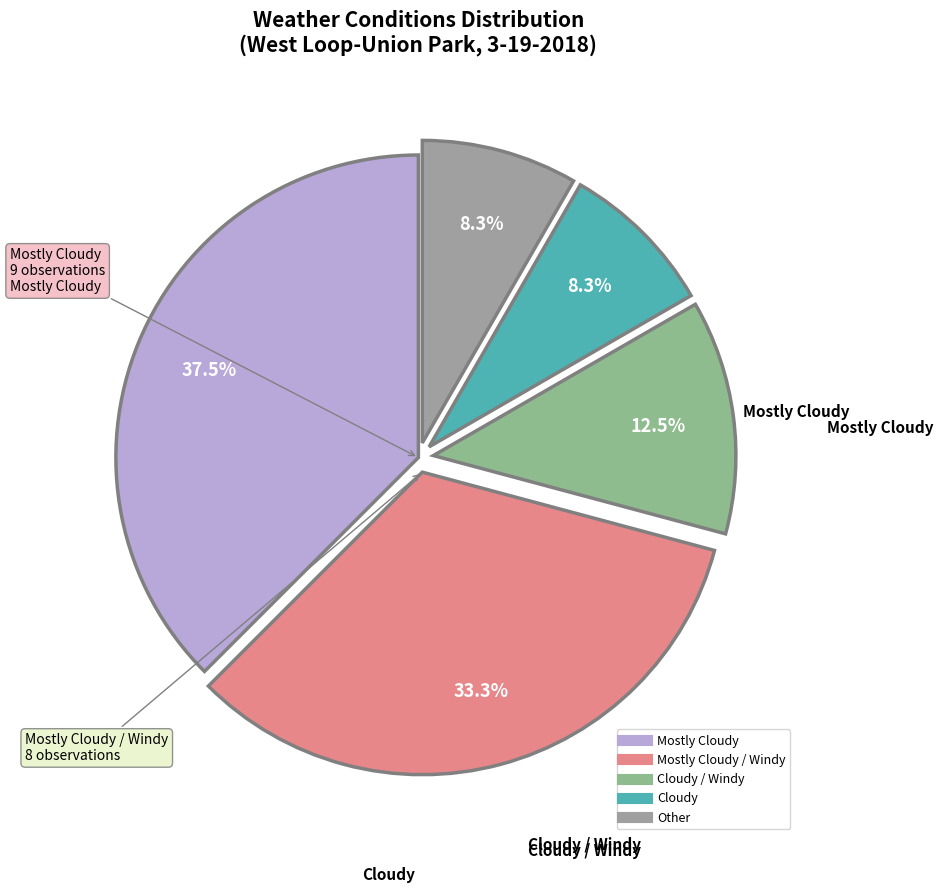

How many slices are in this pie chart?

5